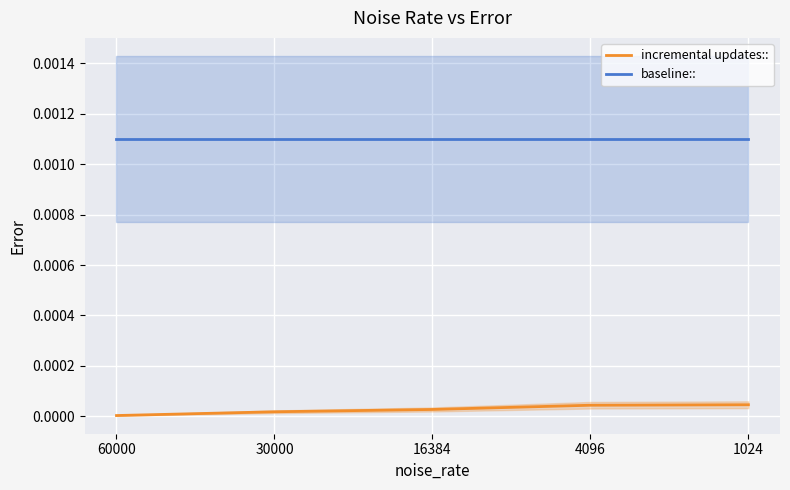

Is the value of incremental updates:: at 60000 greater than the value of baseline:: at 16384?

No